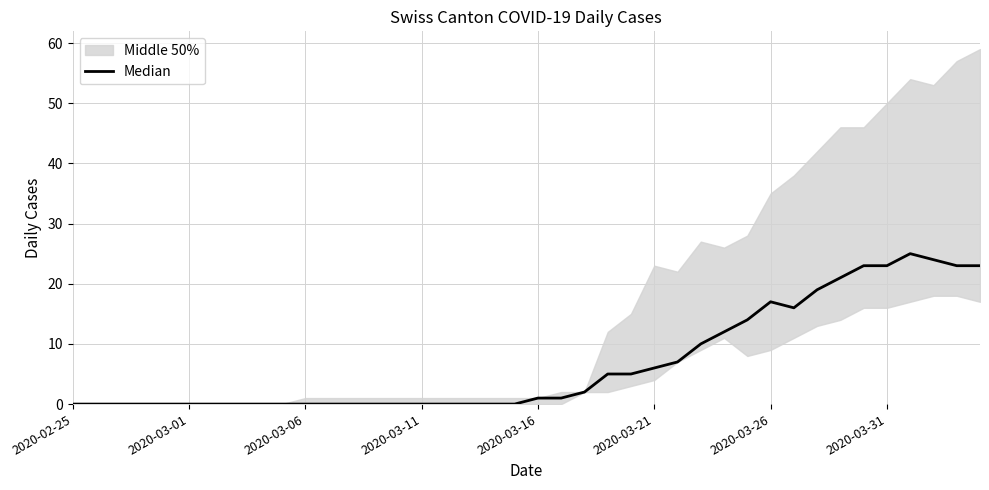

What is the difference between the second highest and minimum values?

24